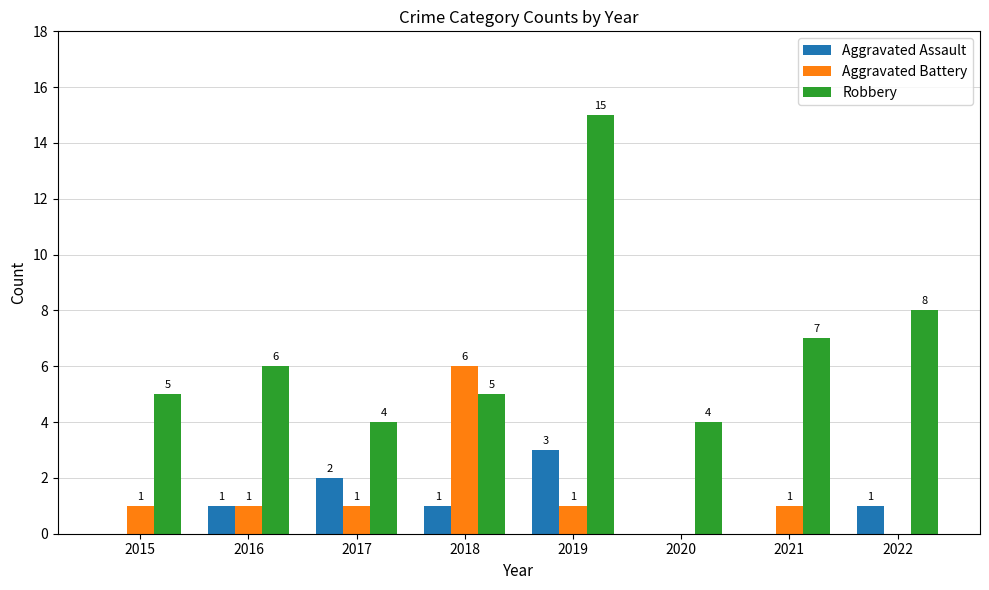

Which category has the highest value across all series?

2019